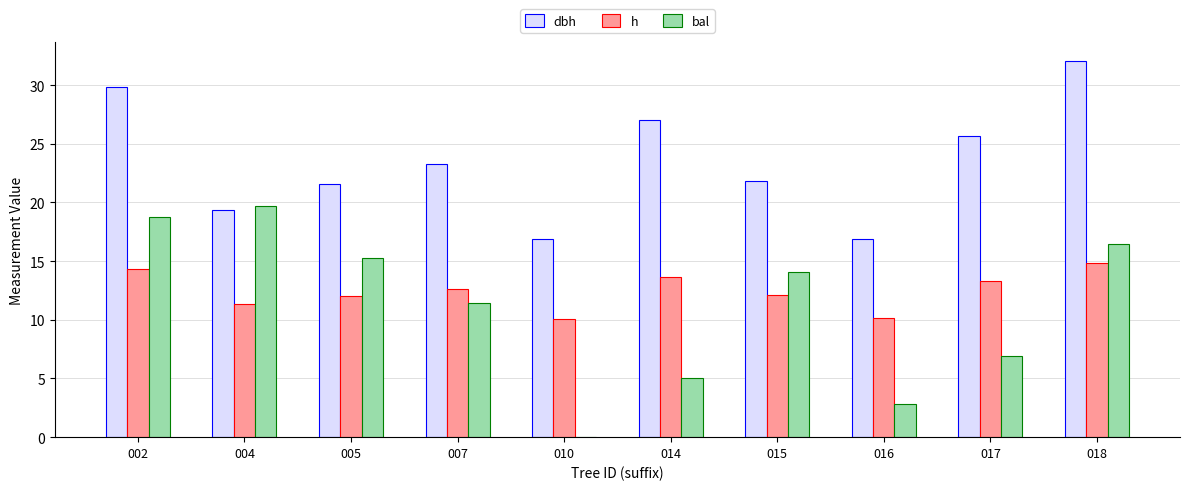

Are the bars grouped side by side (vs. stacked)?

Yes